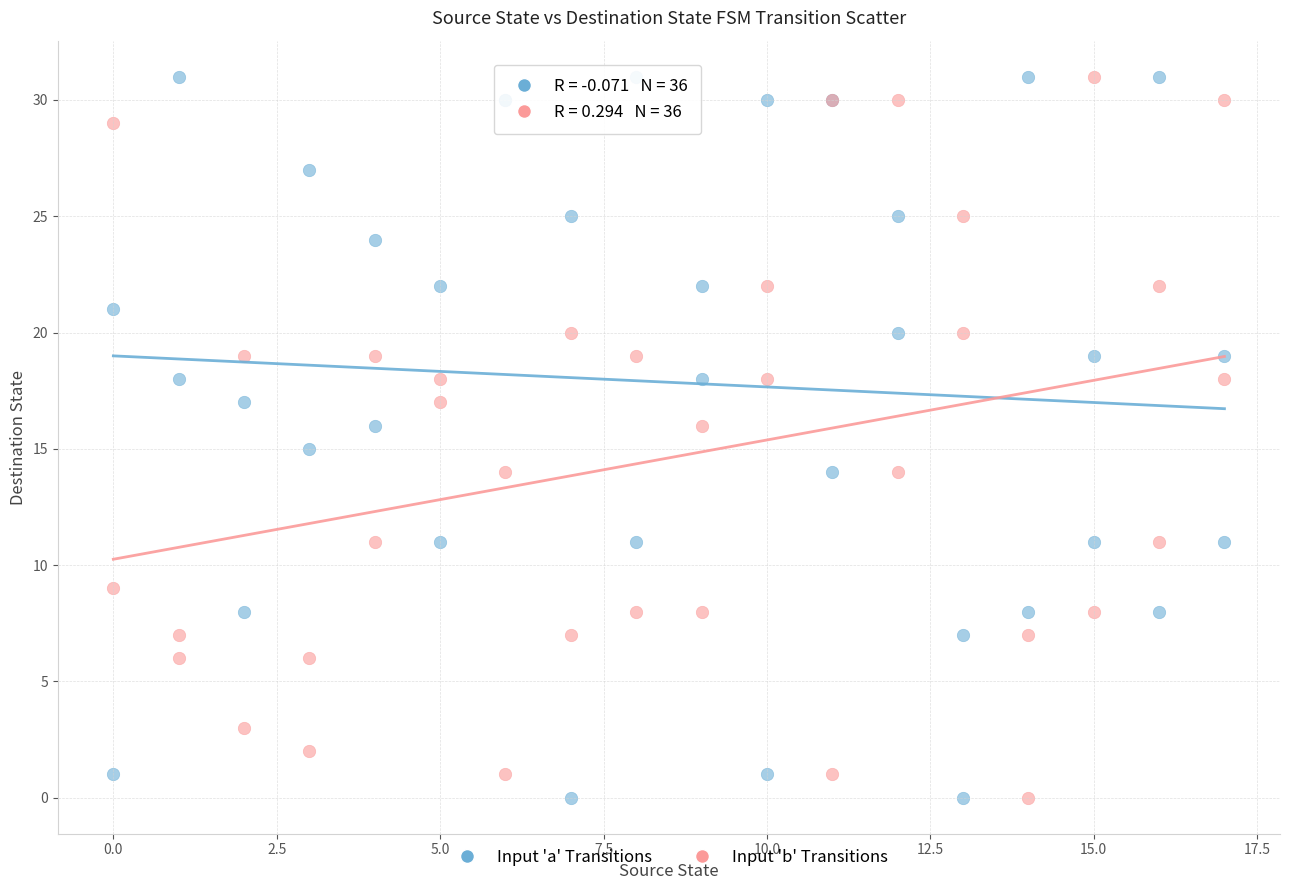

What is the X range (max minus min) for the scatter plot?

17